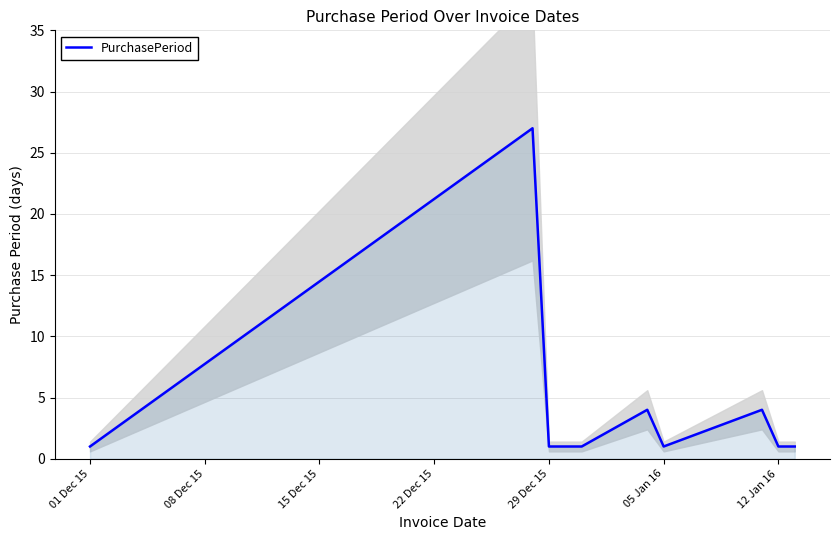

True or false: PurchasePeriod has a value of 1 at 01 Dec 15.

True